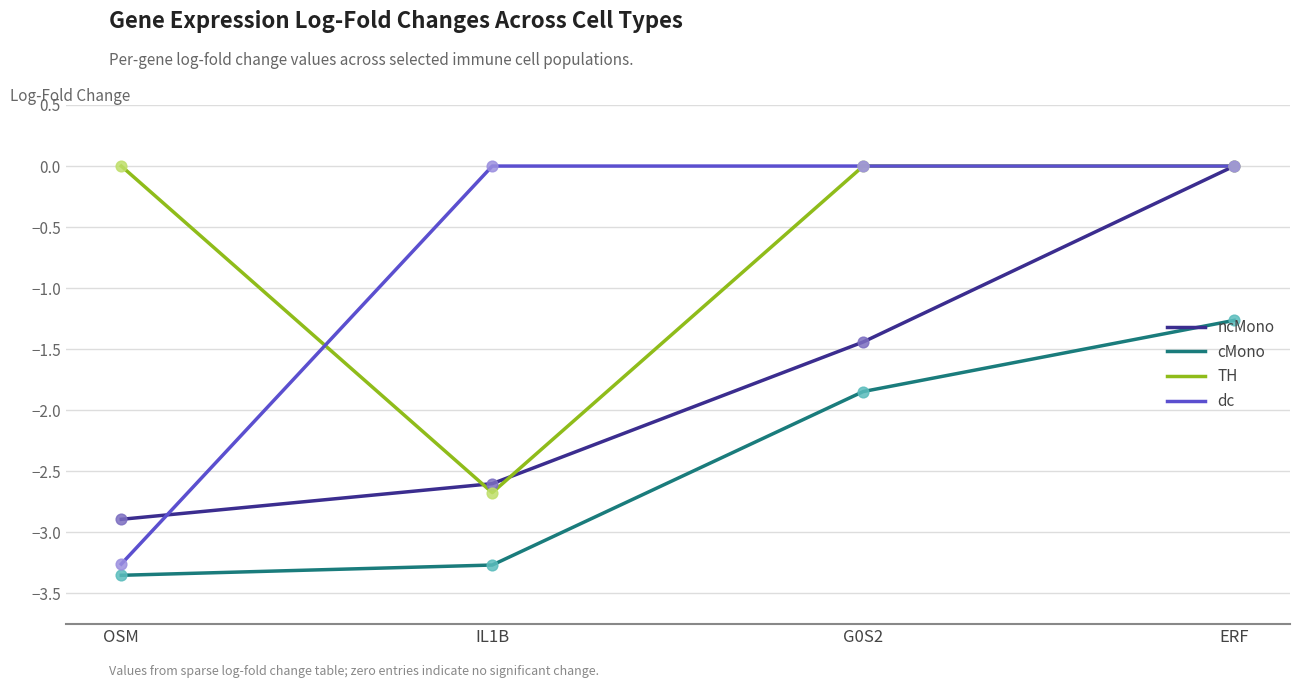

At which category is the sum across all series the highest?

ERF